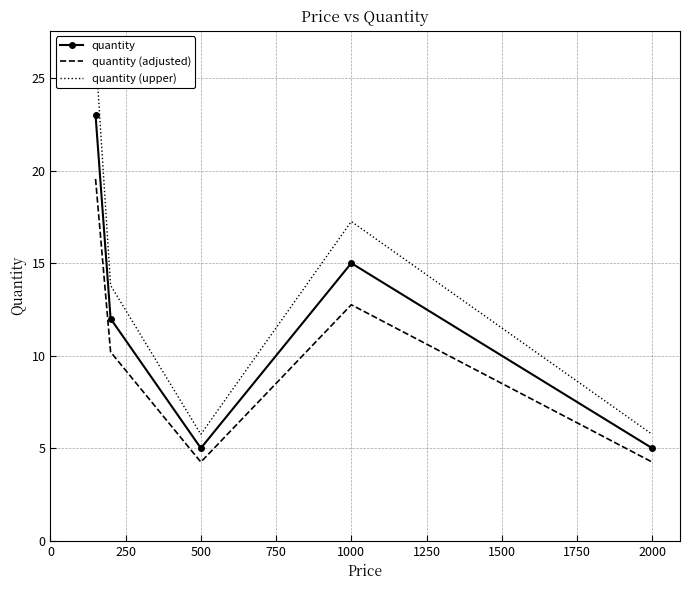

True or false: quantity has a value of 15.0 at 1000.

True